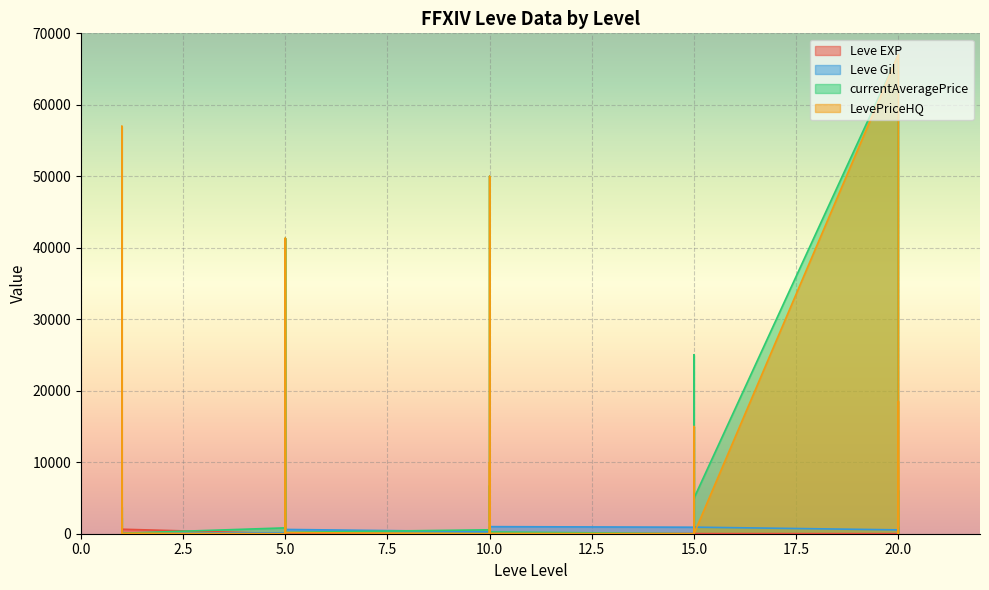

Which series has the largest range (max minus min)?

currentAveragePrice